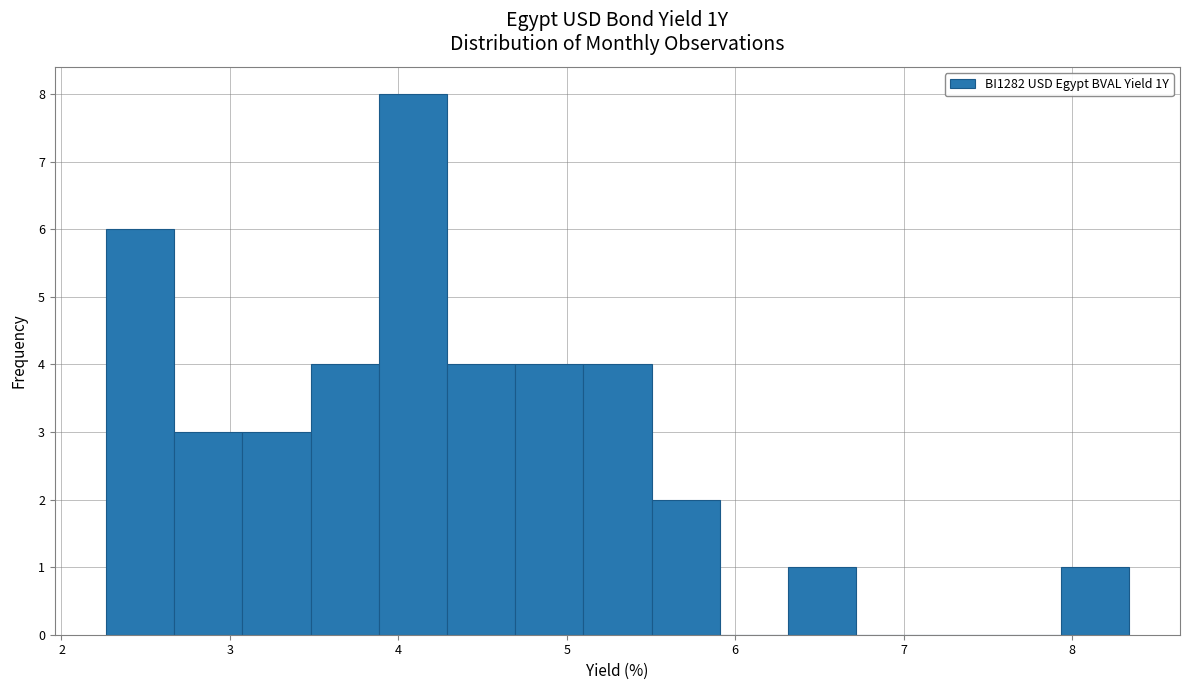

Over which range of the x-axis is the bar tallest?

3.9 to 4.3